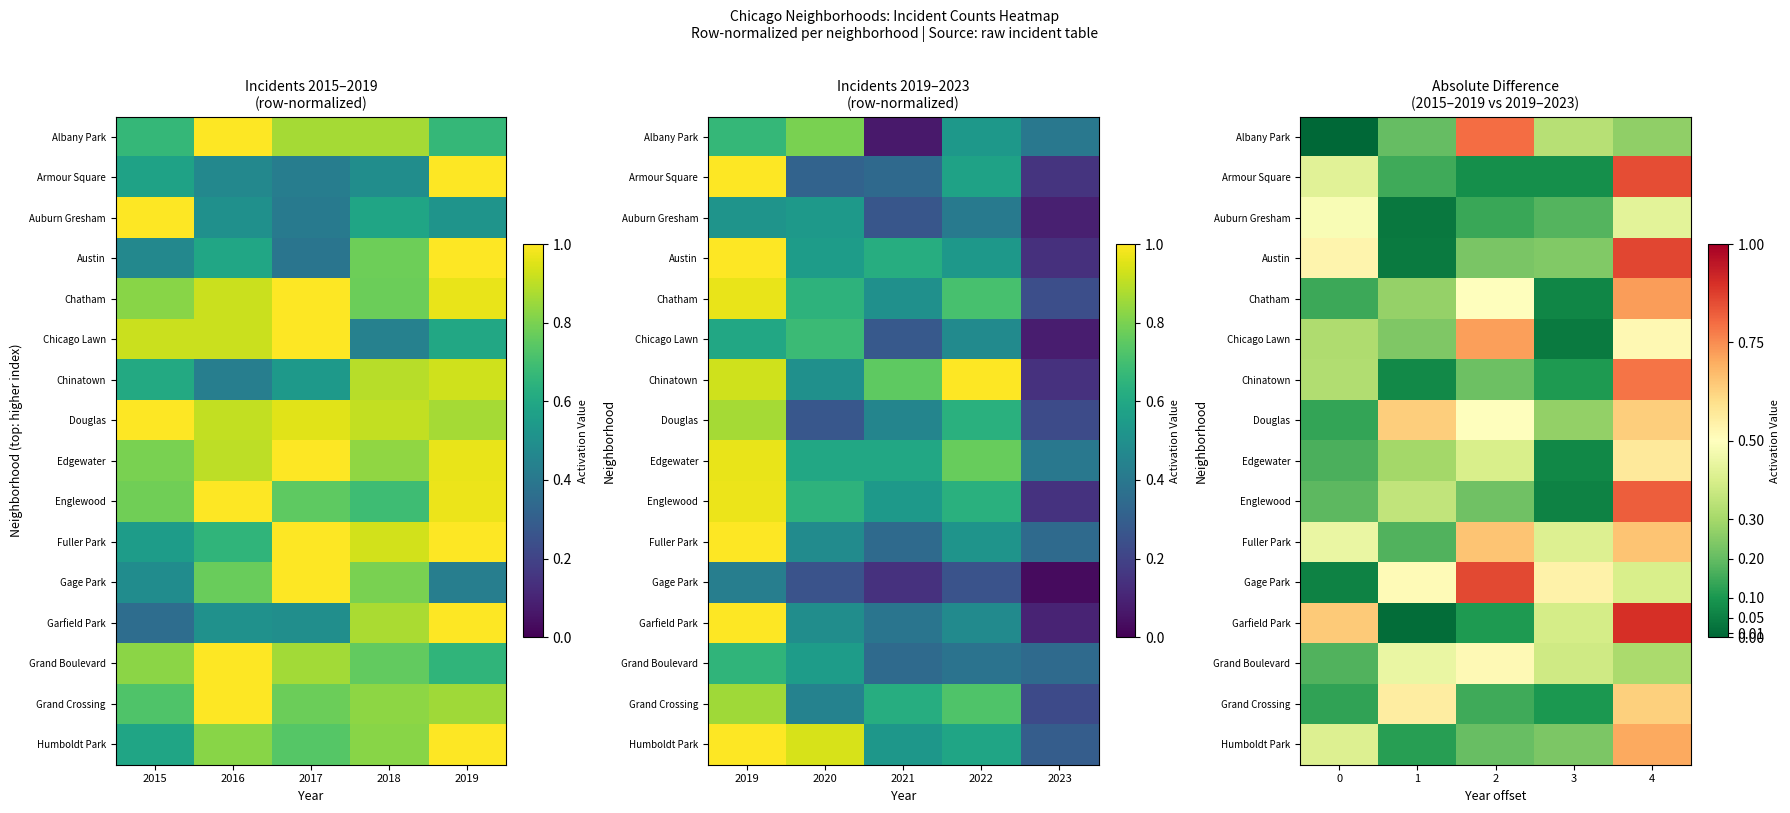

What is the greatest value displayed?

0.9